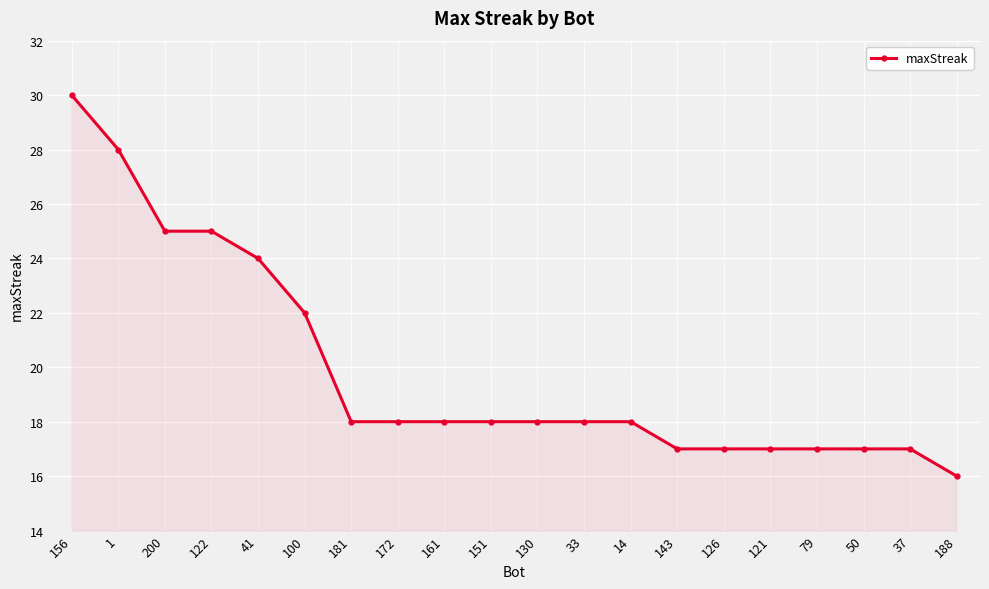

What position from the right is 156?

20